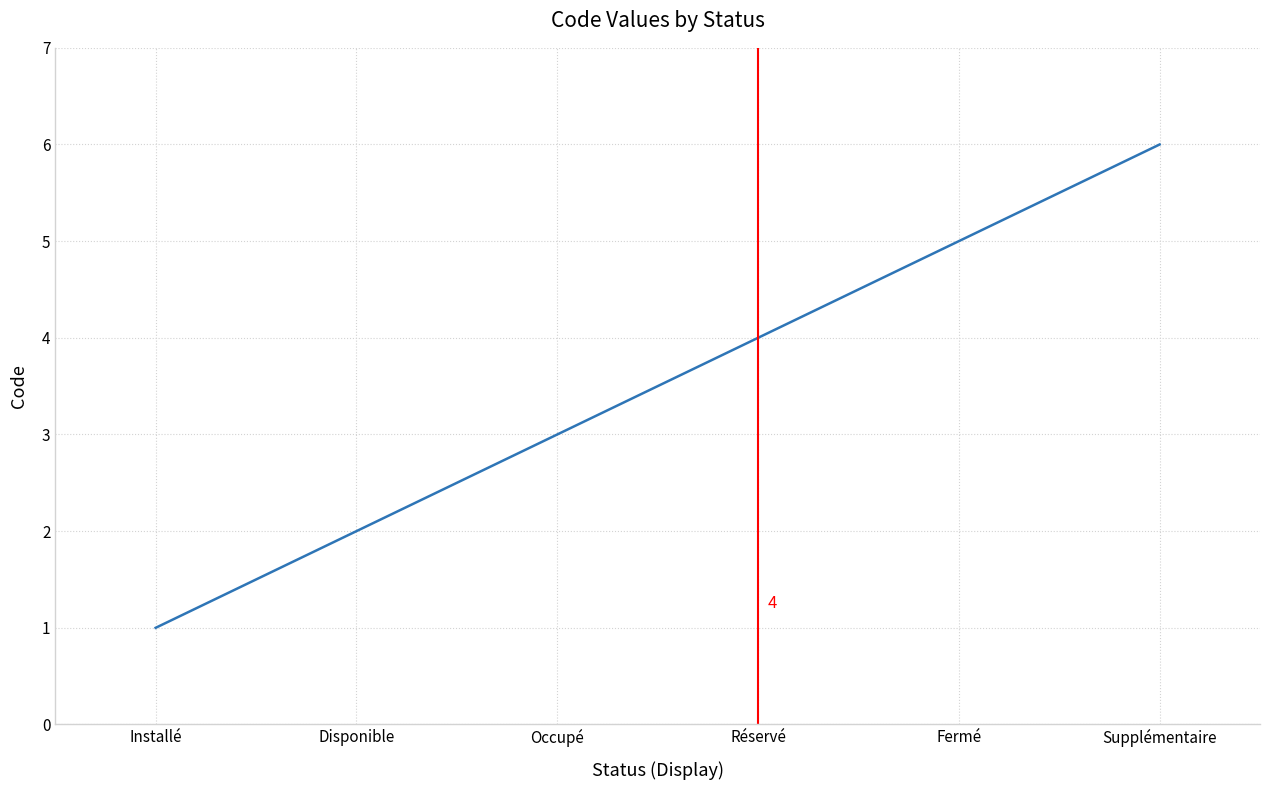

Does the chart display data point markers on the line(s)?

No